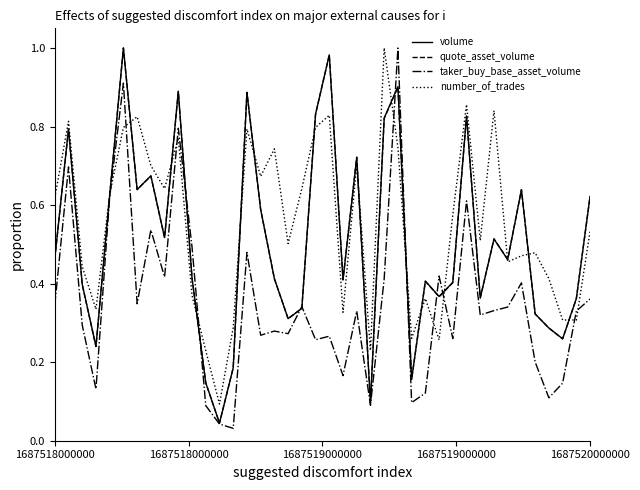

Which series has the largest total across all categories?

number_of_trades